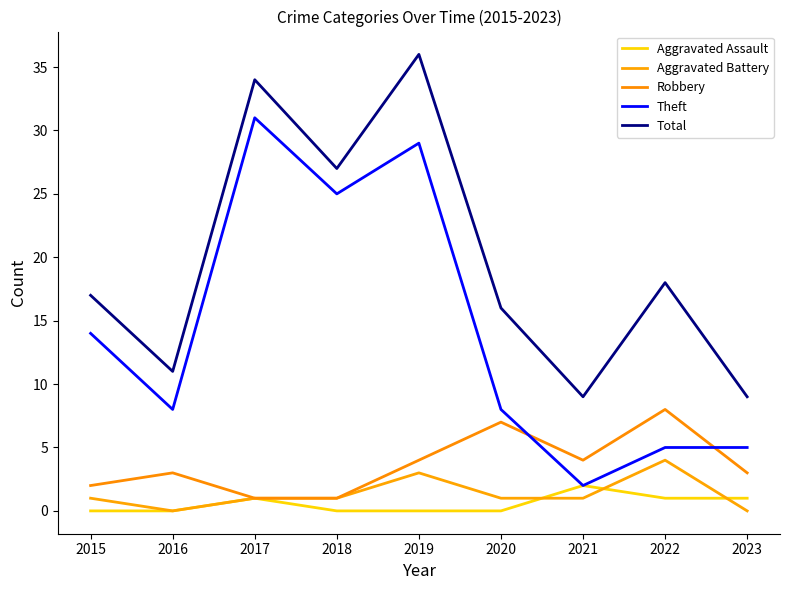

What is the difference between the Aggravated Battery values at 2021 and 2023?

1